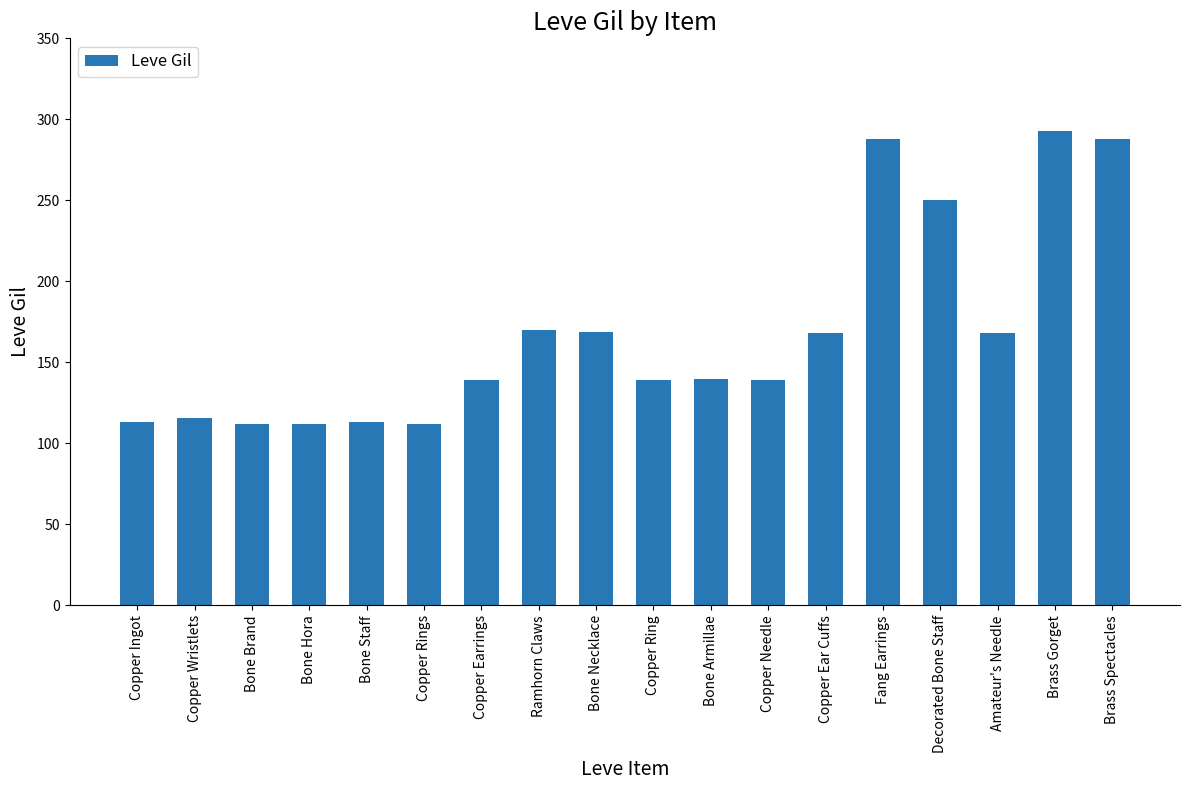

The chart shows a value of 96 at Brass Gorget. True or false?

False